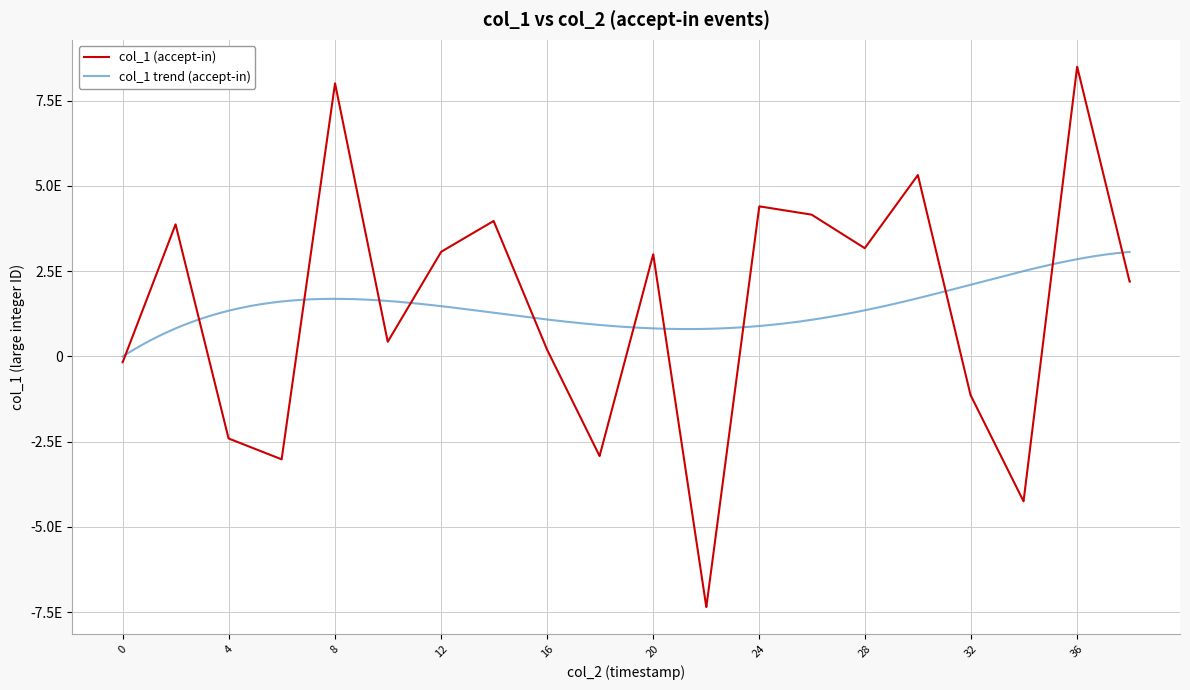

What is the label of the 4th point from the left?

12